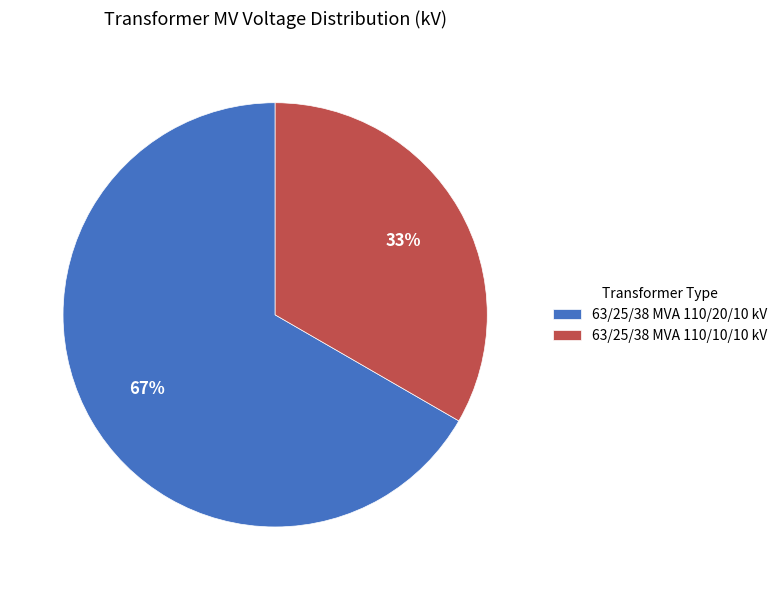

How many slices are in this pie chart?

2